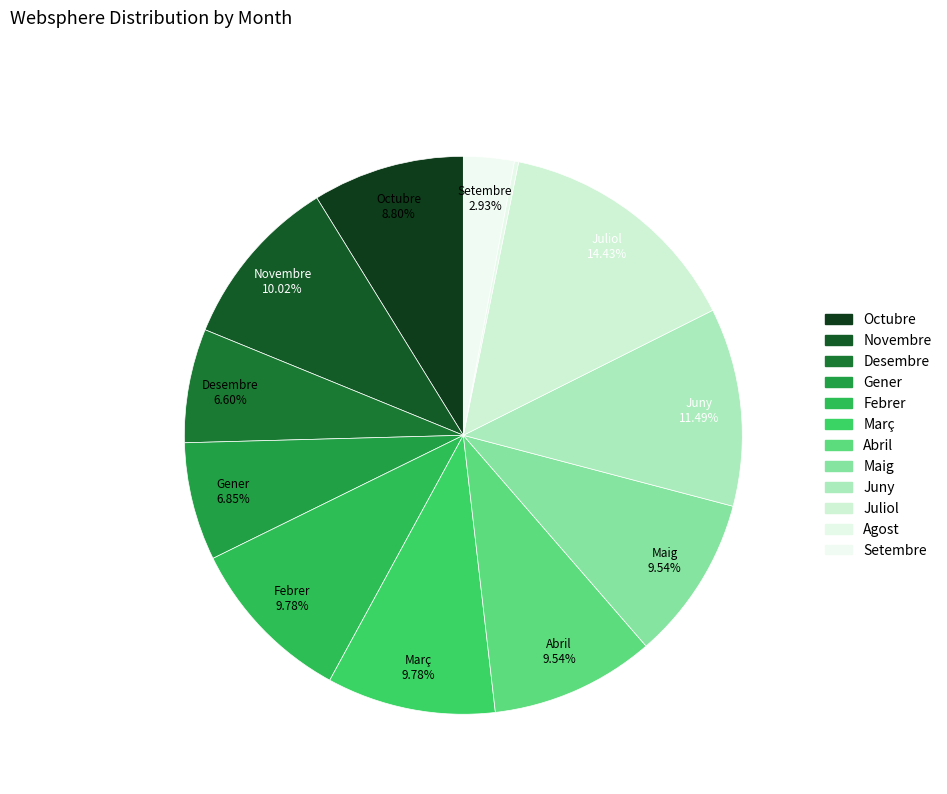

To the nearest percent, what portion does Febrer represent?

10%